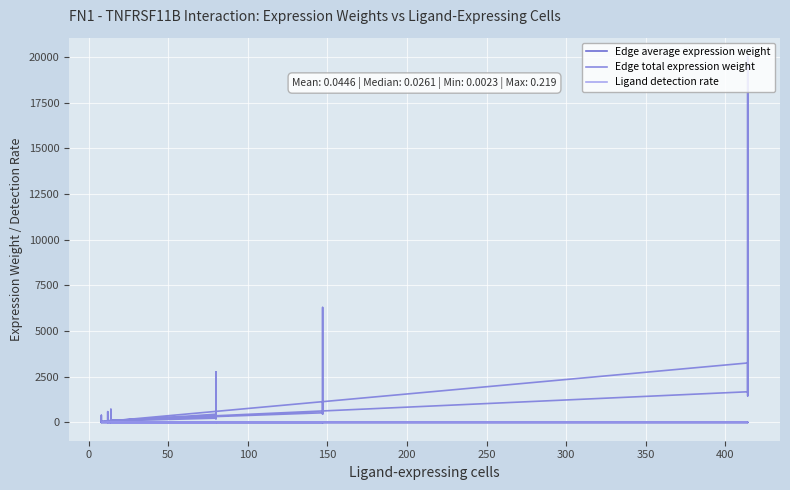

The Edge average expression weight series shows 0.1 at 50. True or false?

False